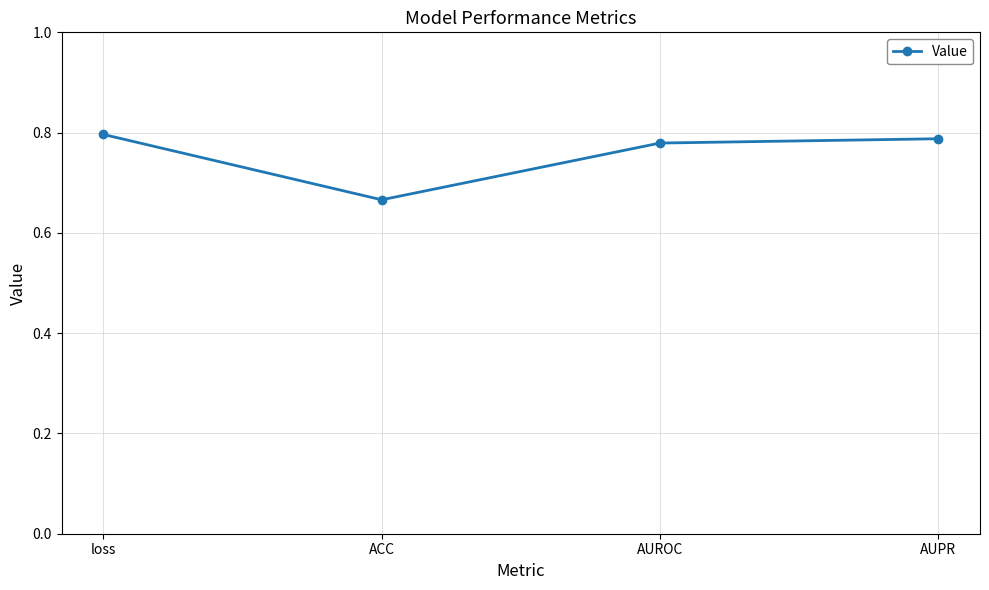

What is the difference between the values at AUPR and ACC?

0.1